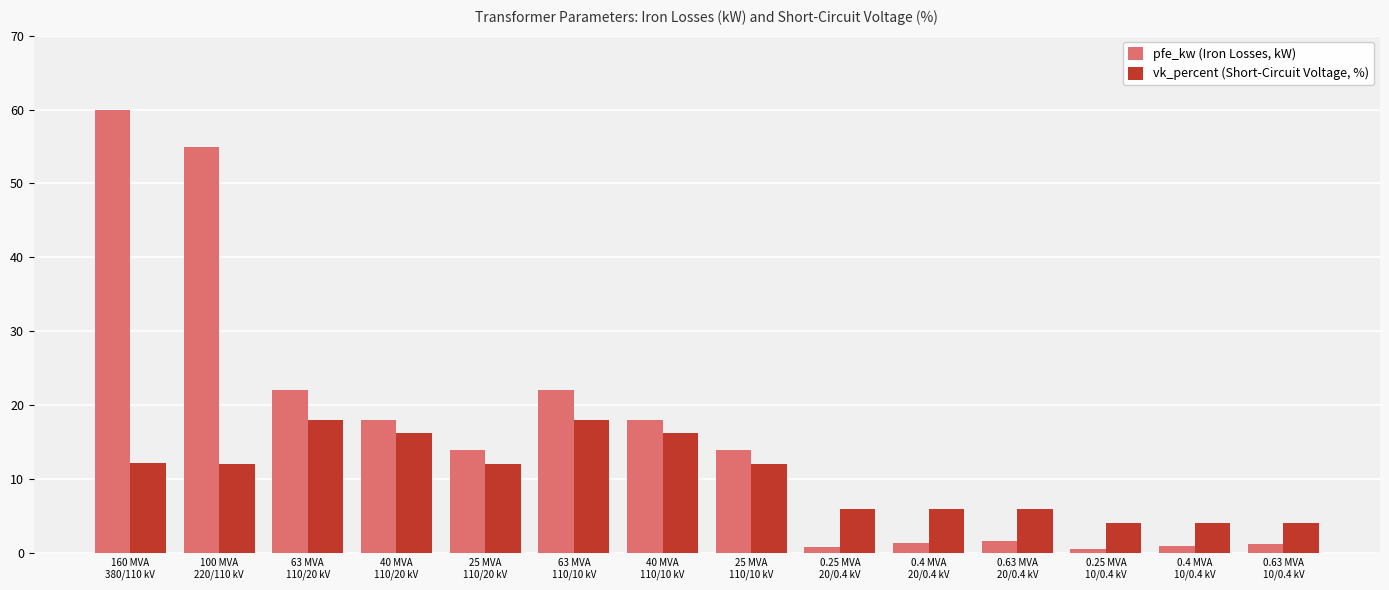

List the series in order of their overall mean, highest first.

pfe_kw (Iron Losses, kW), vk_percent (Short-Circuit Voltage, %)